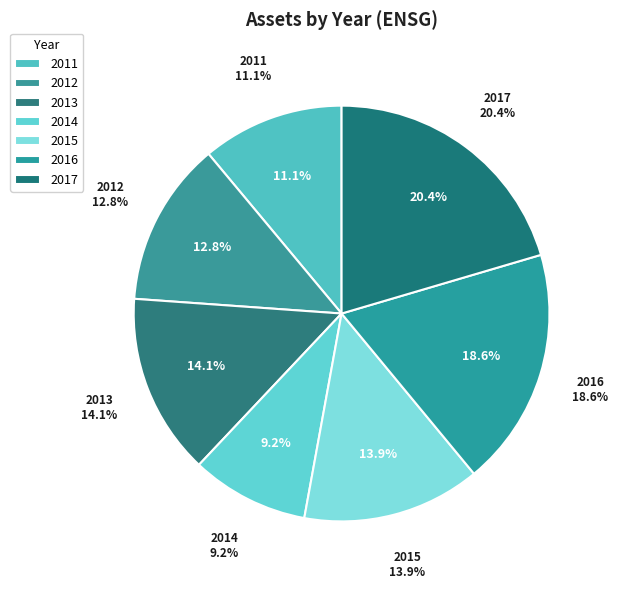

Which category has the biggest portion of the pie?

2017